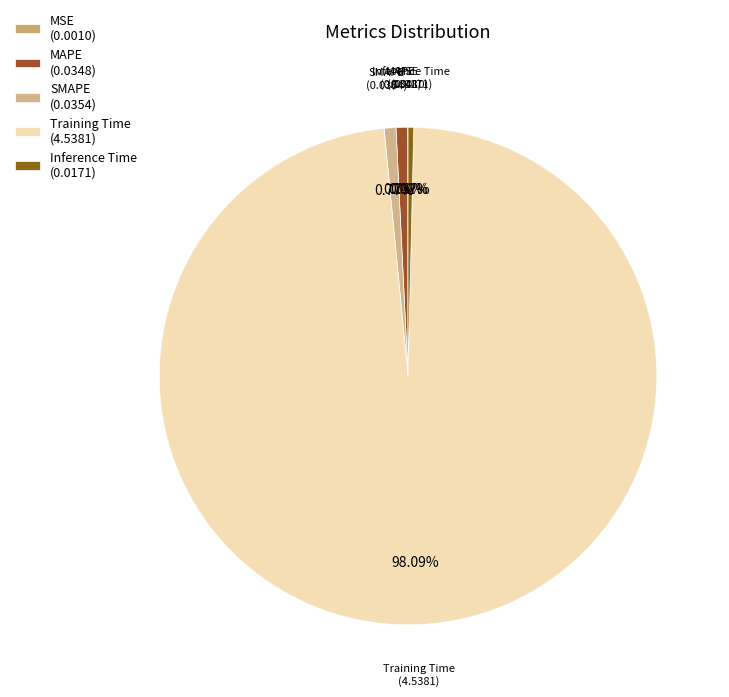

How much of the chart is everything except SMAPE?

99.2%